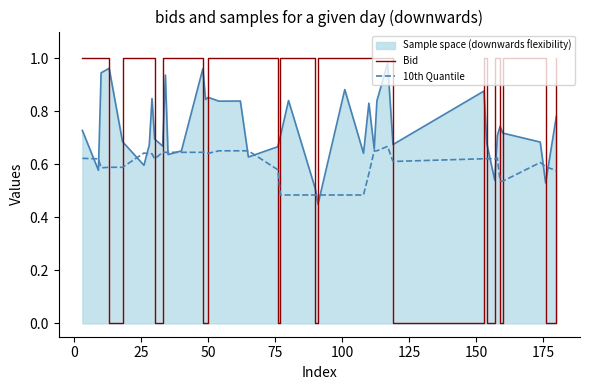

True or false: Sample space (downwards flexibility) and Bid cross at least once.

True